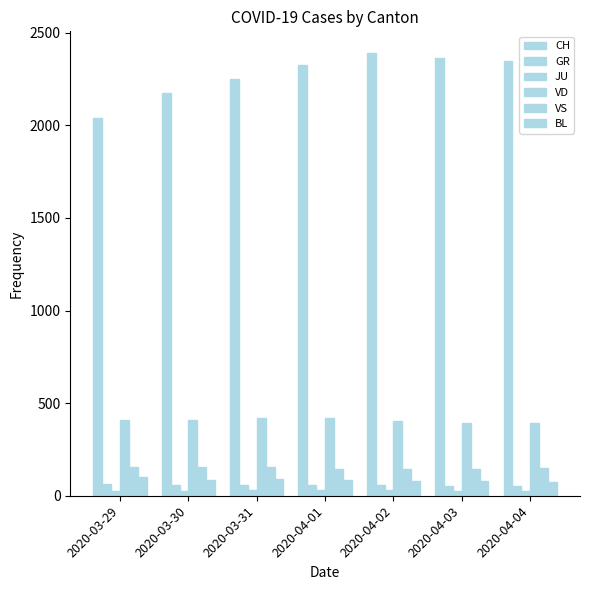

What is the approximate value of CH at 2020-04-01?

2327